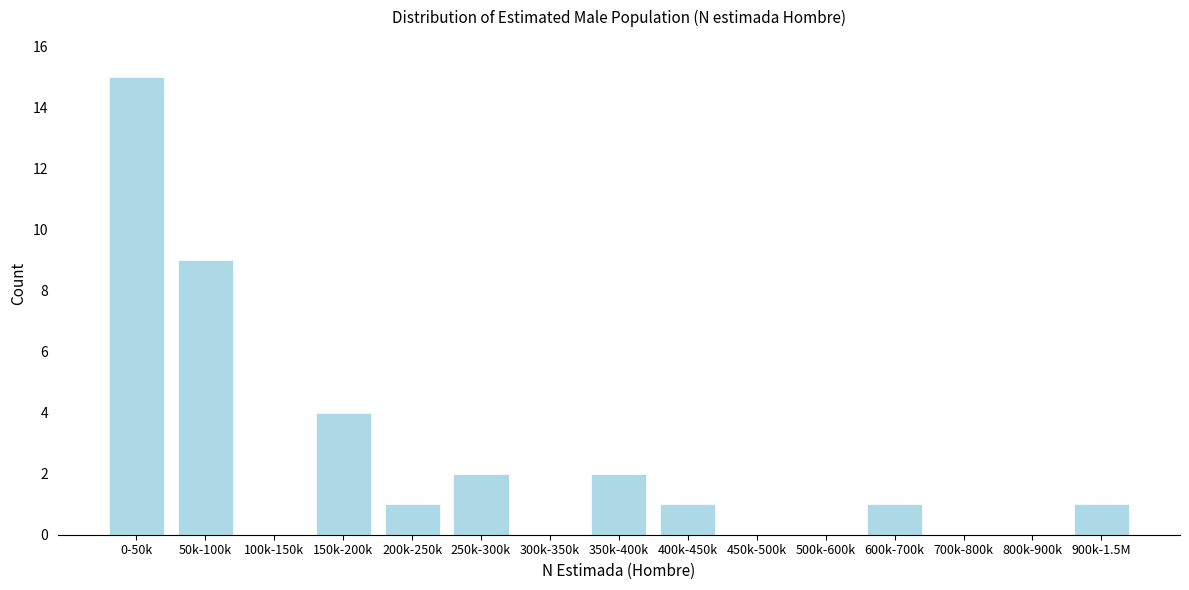

Reading right to left, transcribe all the data shown in this chart.

900k-1.5M=1	800k-900k=0	700k-800k=0	600k-700k=1	500k-600k=0	450k-500k=0	400k-450k=1	350k-400k=2	300k-350k=0	250k-300k=2	200k-250k=1	150k-200k=4	100k-150k=0	50k-100k=9	0-50k=15